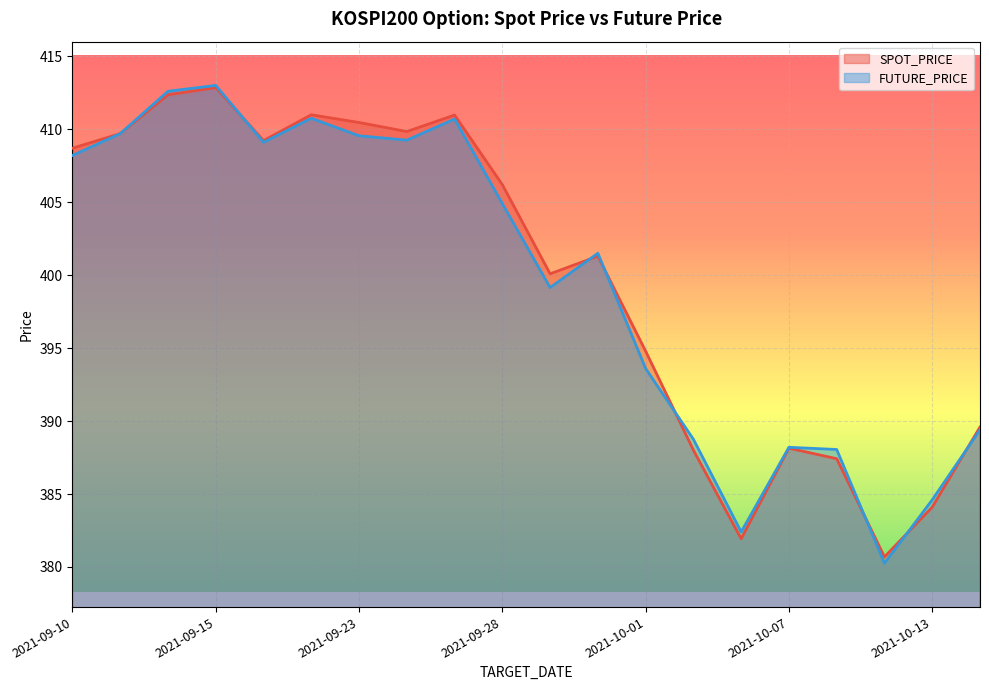

Where do FUTURE_PRICE and SPOT_PRICE first cross each other?

2021-09-15 and 2021-09-16